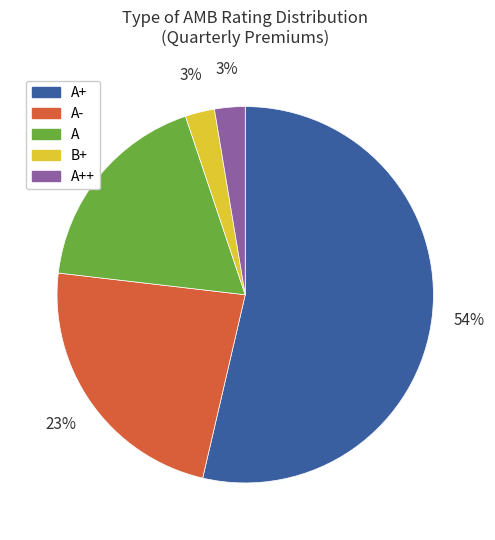

To the nearest percent, what is the combined percentage of A and A-?

41%